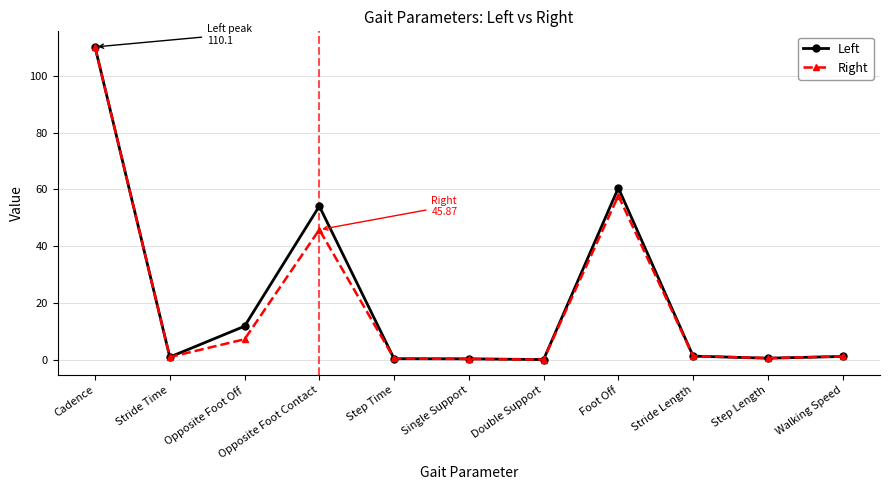

Is it true that Right equals 1.3 at Walking Speed?

True